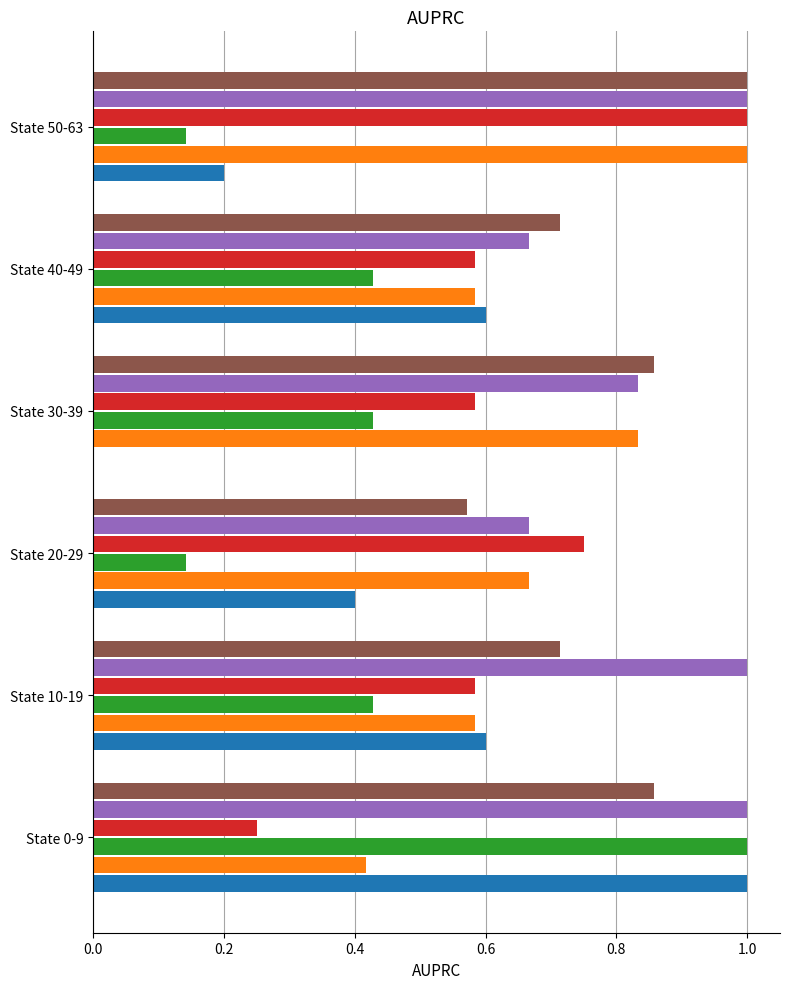

At which category is the sum across all series the highest?

State 0-9